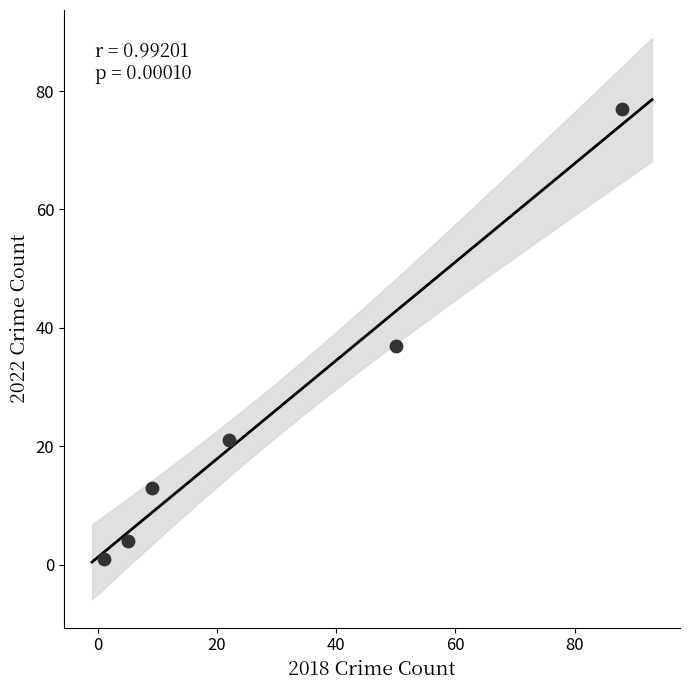

What Y value in the scatter plot is closest to 39?

37